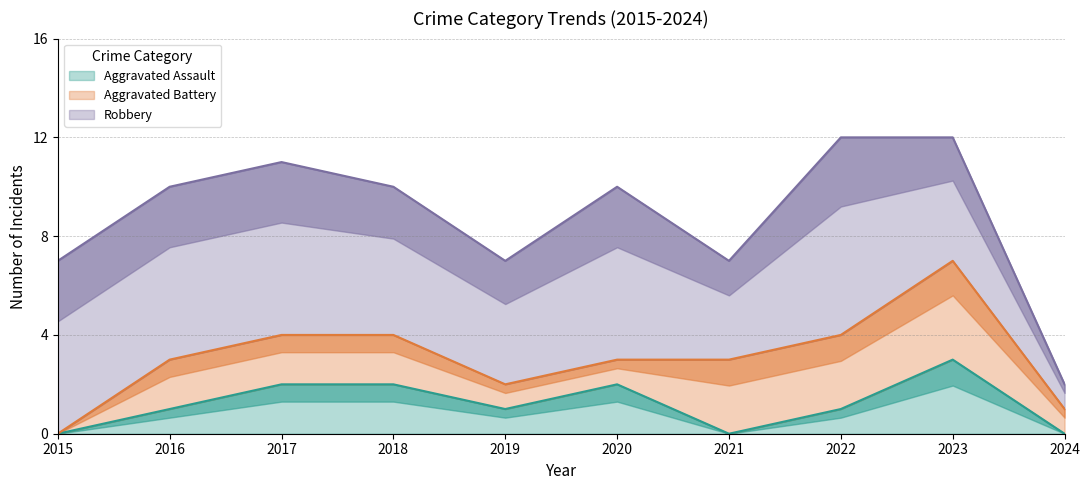

True or false: Aggravated Battery has more than 1 interior local peaks.

False